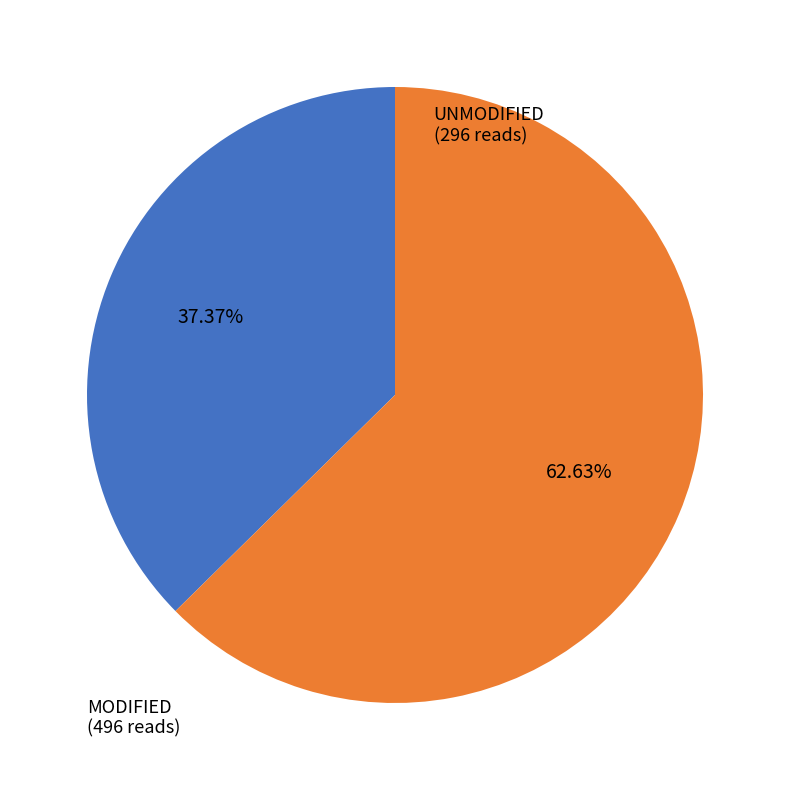

Which has a higher value, UNMODIFIED or MODIFIED?

MODIFIED